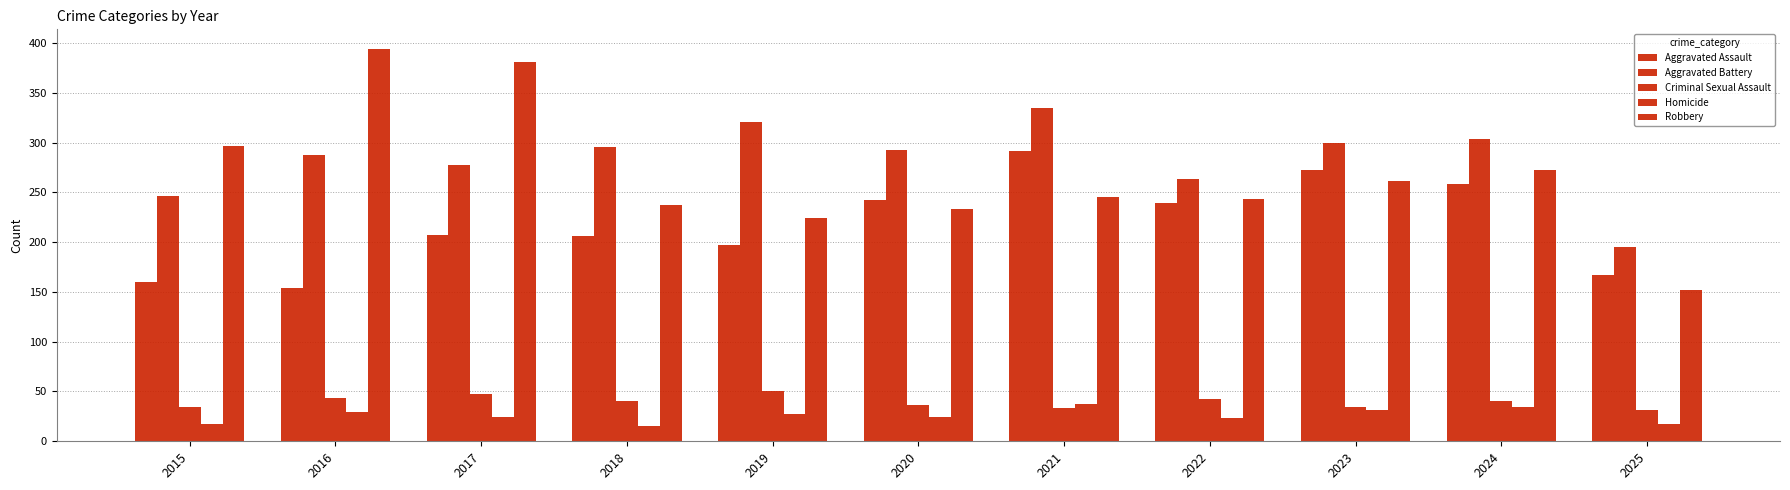

Are the bars horizontal?

No